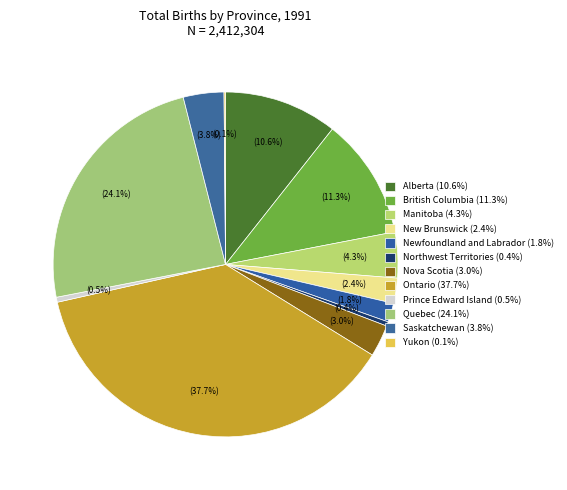

What percentage is NOT represented by Alberta?

89.4%